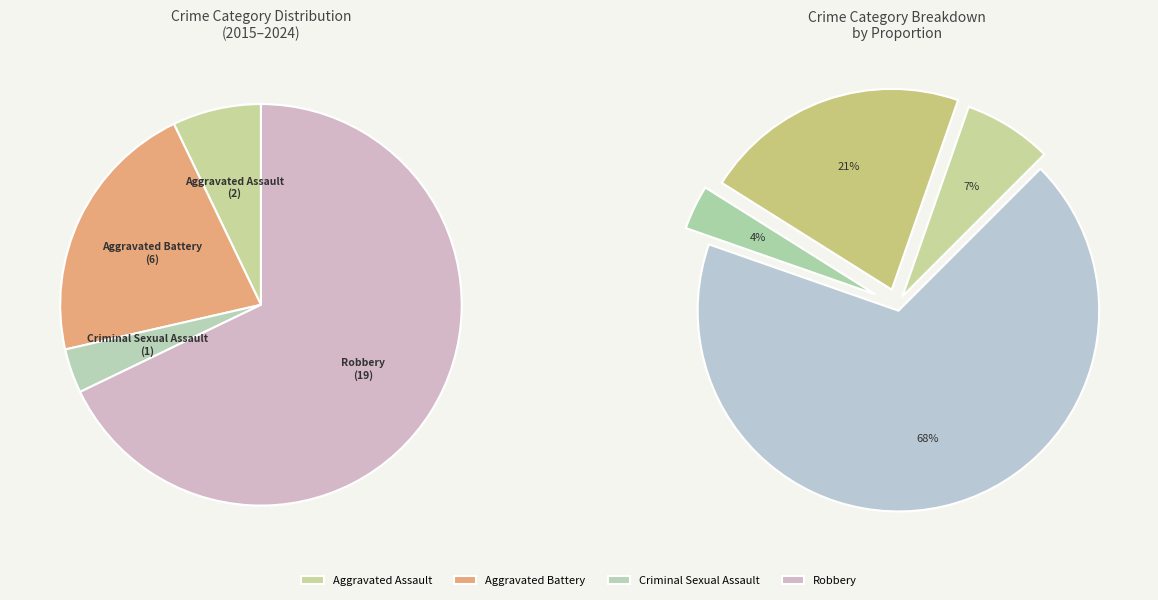

Is there any slice that represents more than half of the pie?

Yes